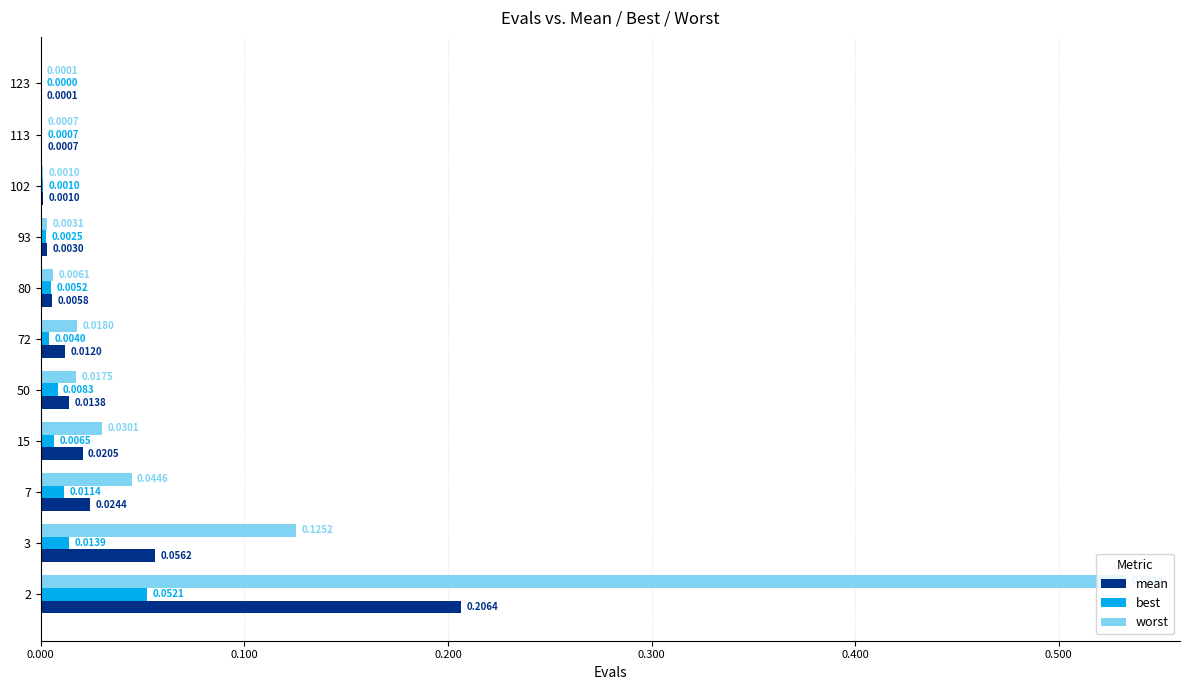

Which series has the largest total across all categories?

worst